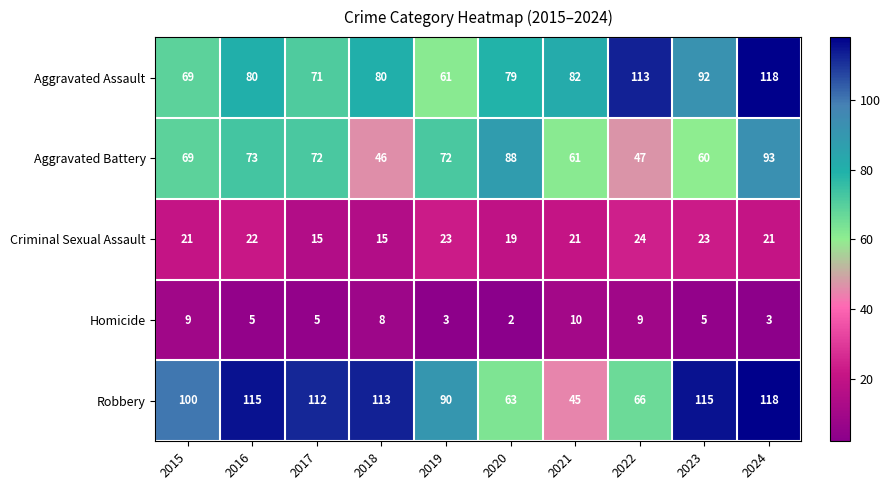

What is the greatest value displayed?

118